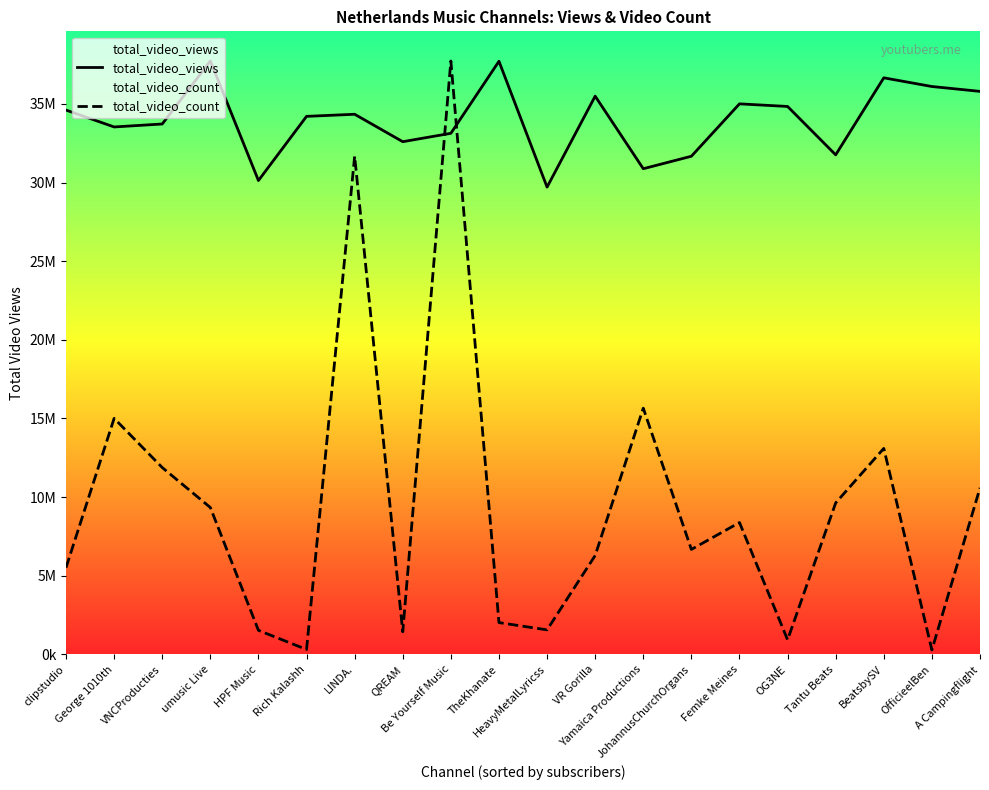

Where is total_video_count nearest to the value 19002326?

Yamaica Productions